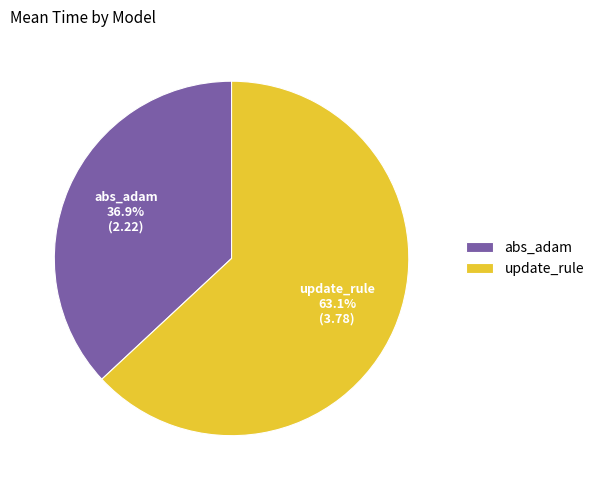

What percentage is NOT represented by abs_adam?

63.1%